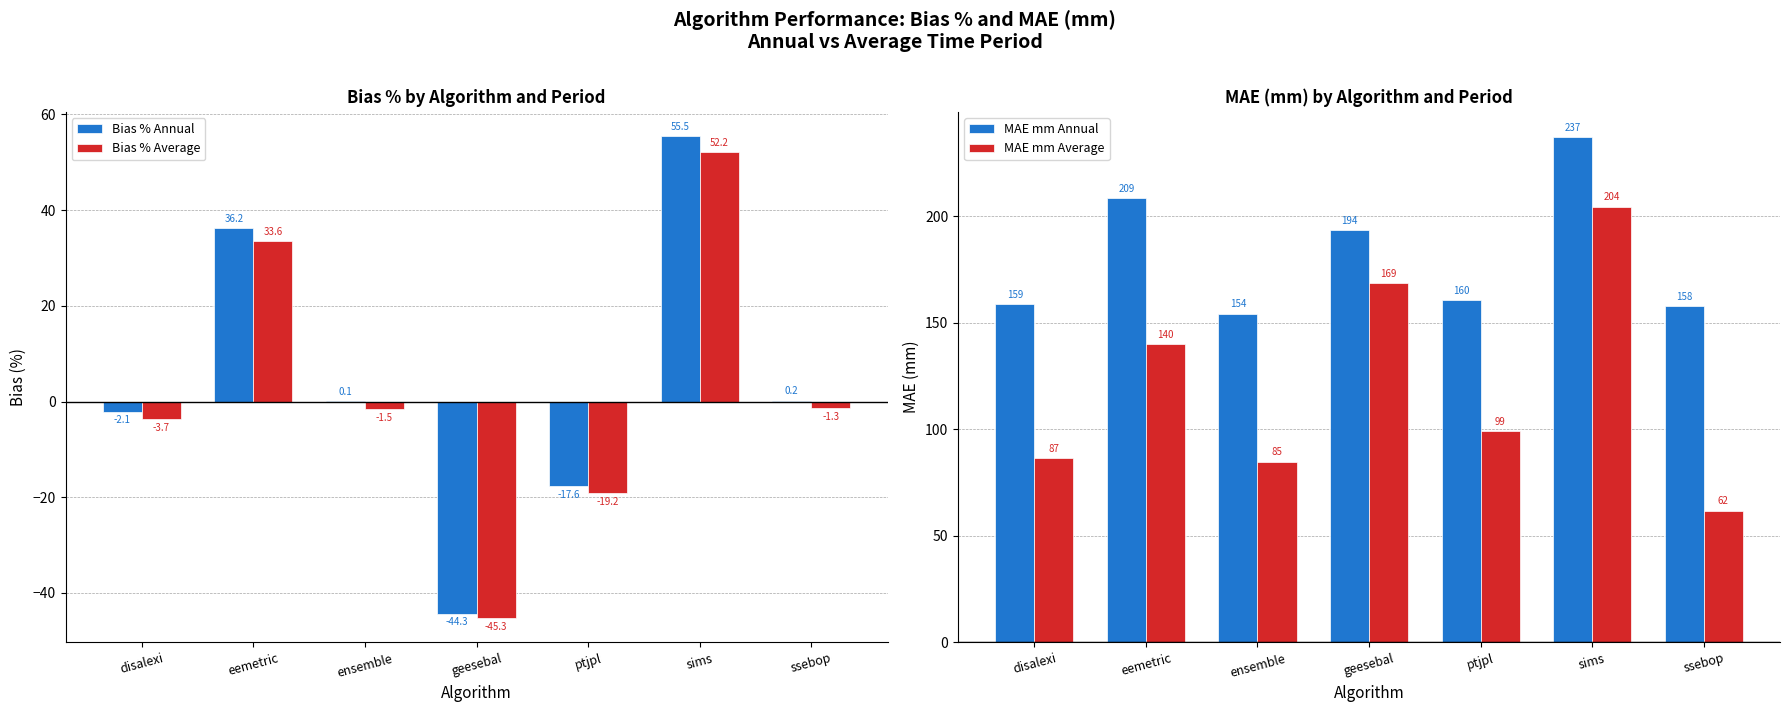

Which series changed the most between eemetric and ssebop?

MAE mm Average